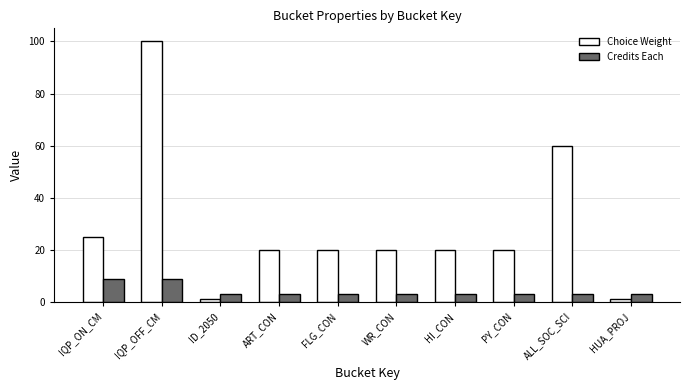

What is the maximum value for Credits Each?

9